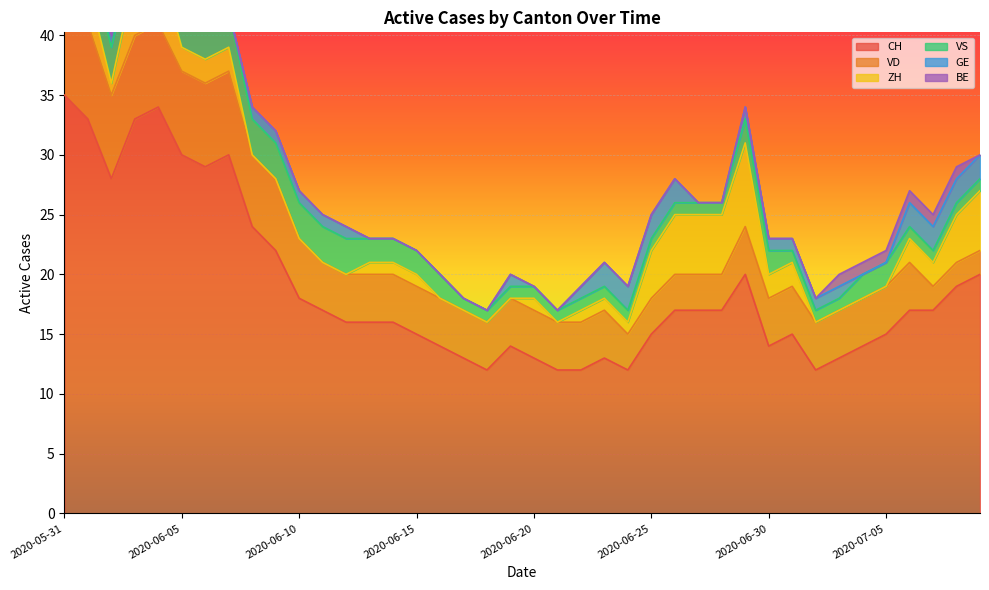

Where is CH nearest to the value 23?

2020-06-08